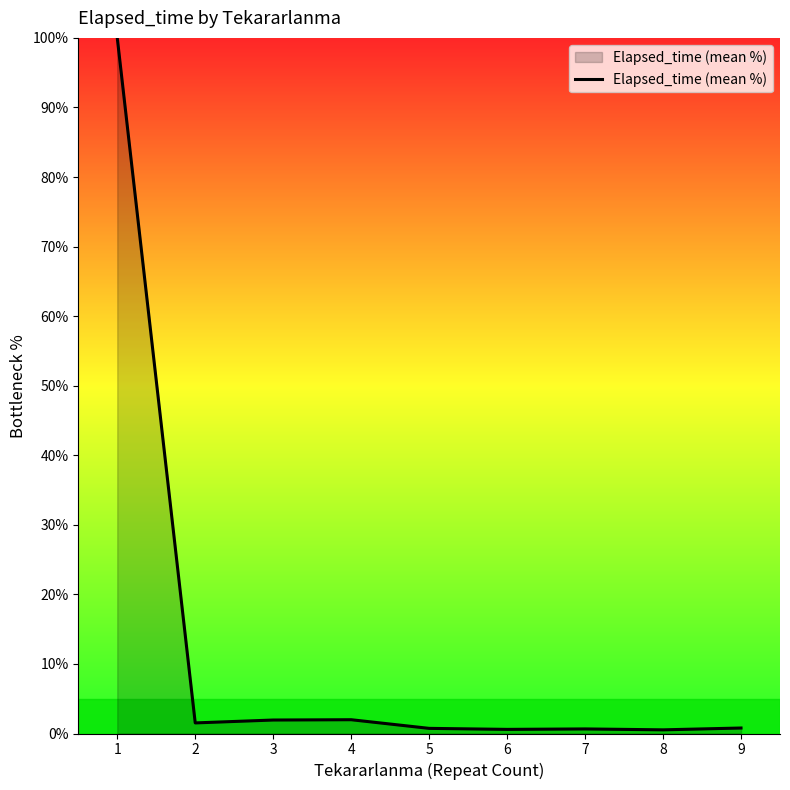

True or false: the data shows 0.7 at 5.

True